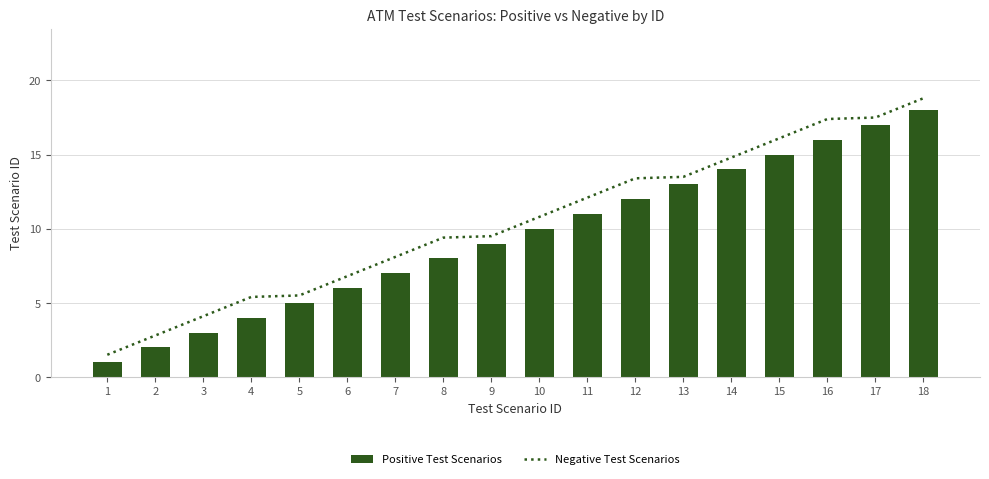

The Positive Test Scenarios series shows 3.4 at 7. True or false?

False